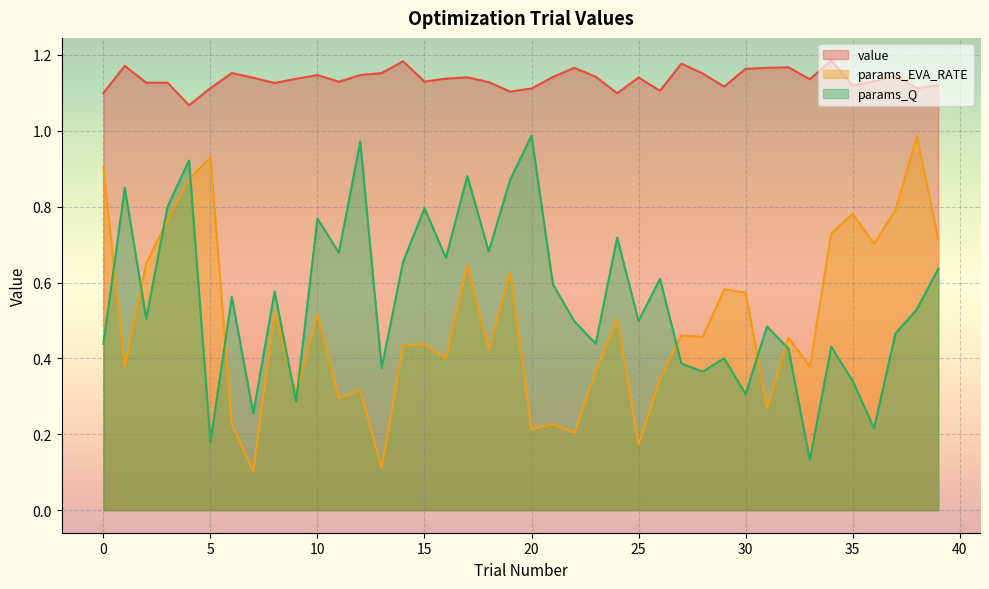

The params_Q series shows 0.6 at 21. True or false?

True